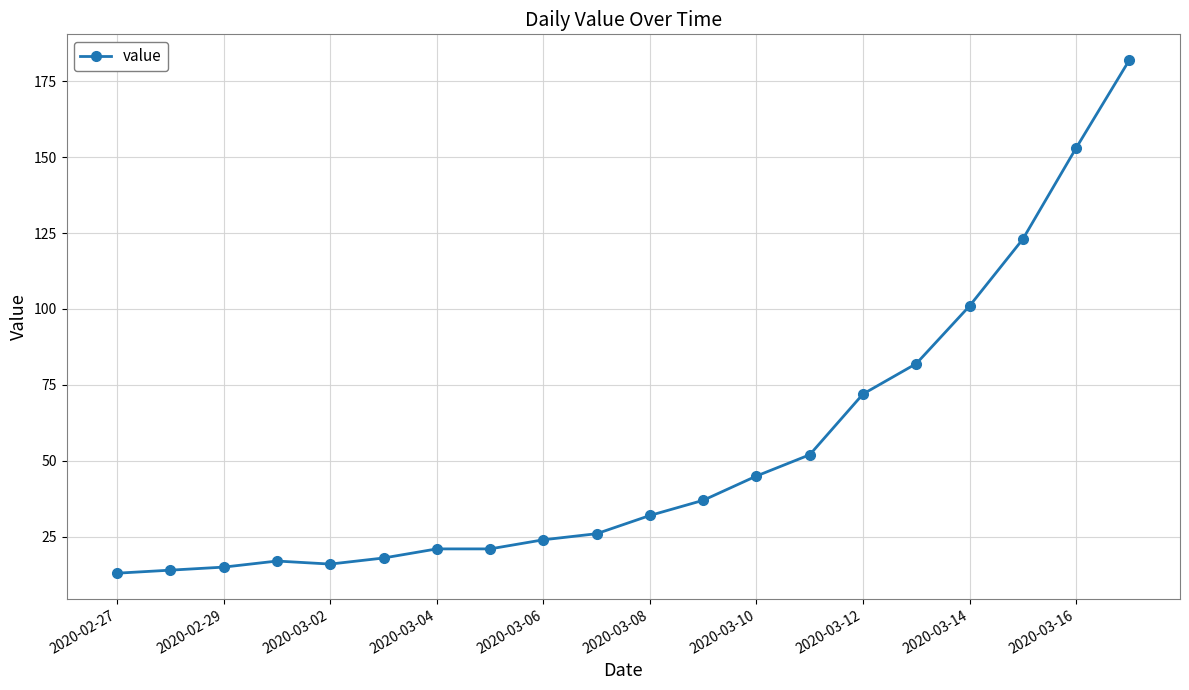

What is the value of the 1st point from the left?

13